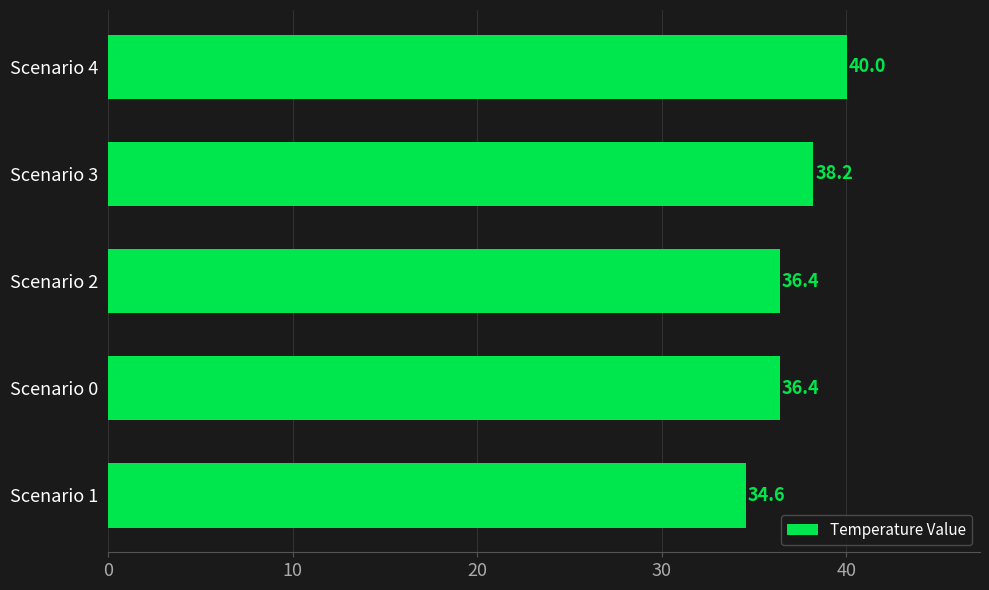

What is the change in value from Scenario 1 to Scenario 3?

+3.6